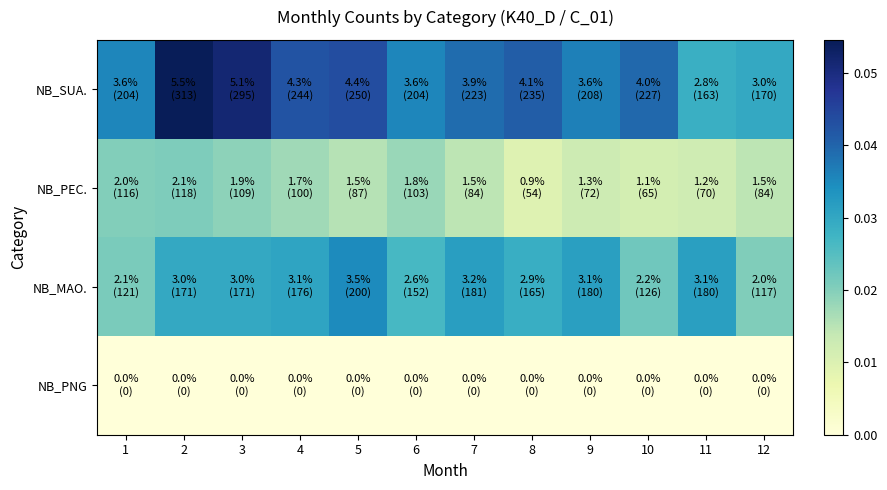

At which category does the chart reach its minimum across all series?

1